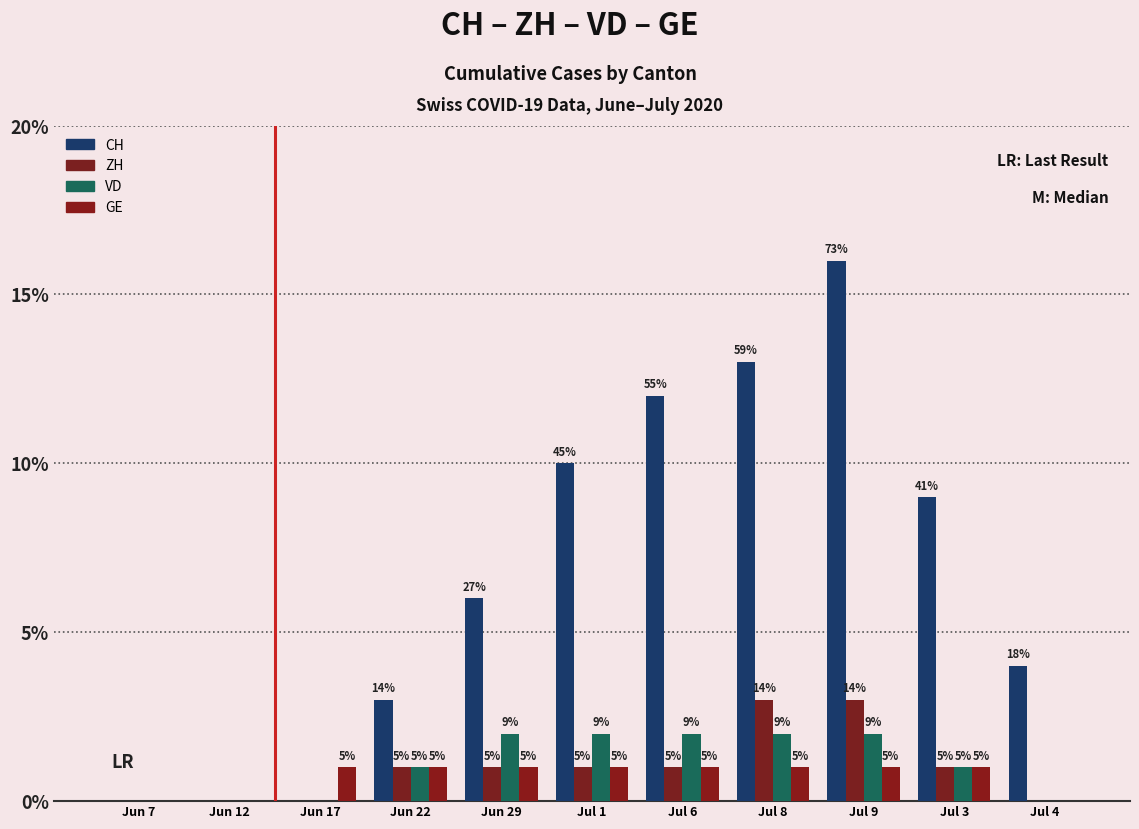

How many groups of bars are there?

11